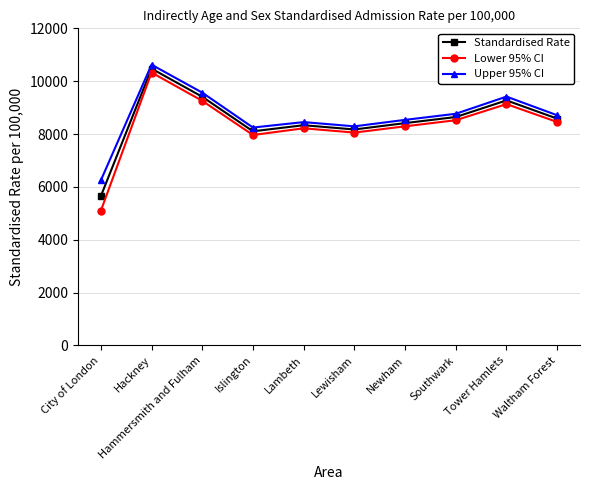

At which label is Upper 95% CI closest to 8434?

Lambeth